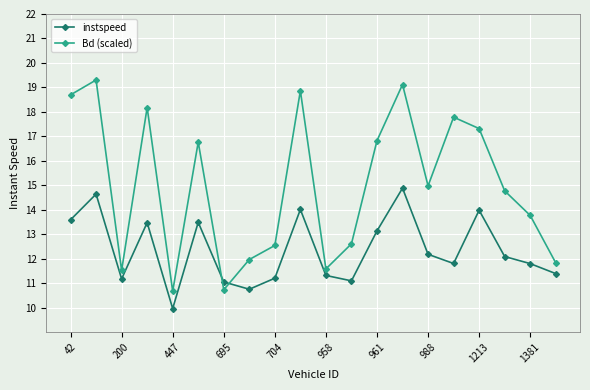

How many interior local peaks does the Bd (scaled) series have?

6